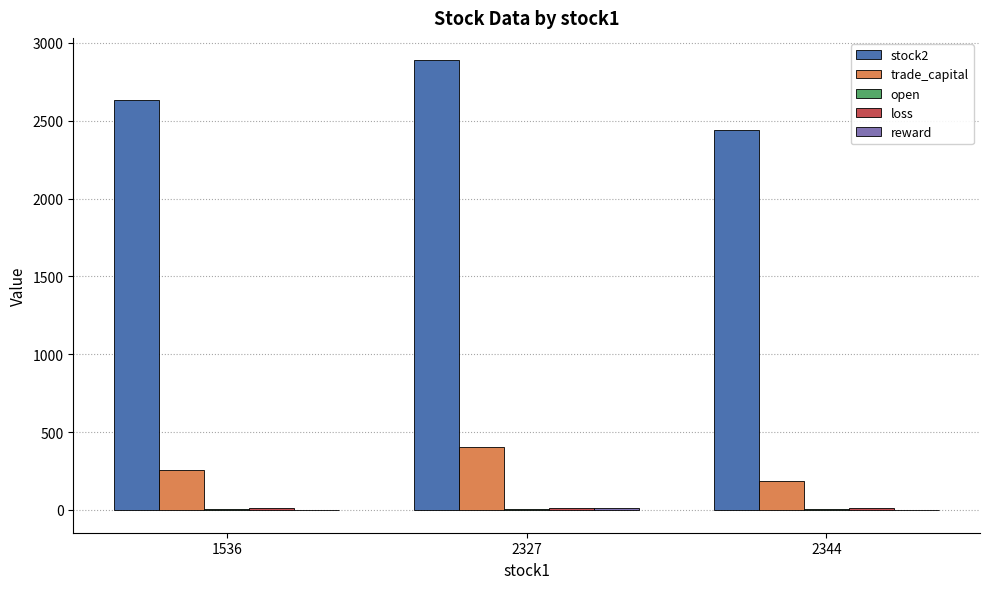

What is the sum of the stock2 values at 2344 and 2327?

5327.0